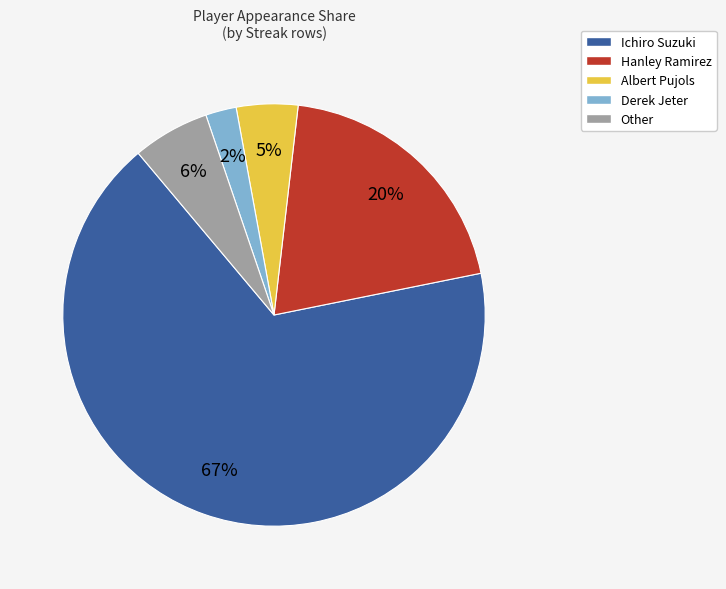

To the nearest percent, what percentage of the pie is Ichiro Suzuki?

67%